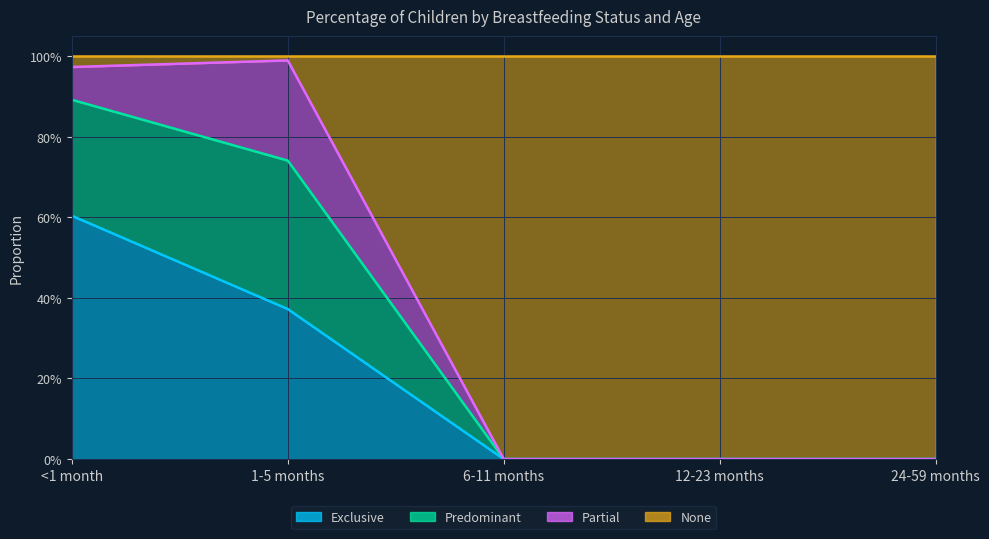

Which label corresponds to the smallest value in the chart?

6-11 months